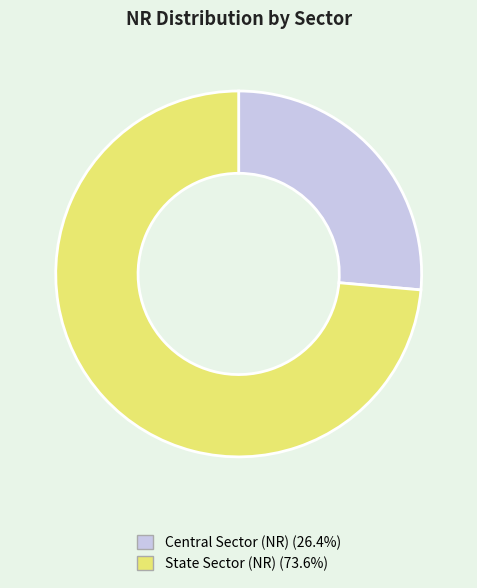

Which slice is the smallest?

Central Sector (NR)